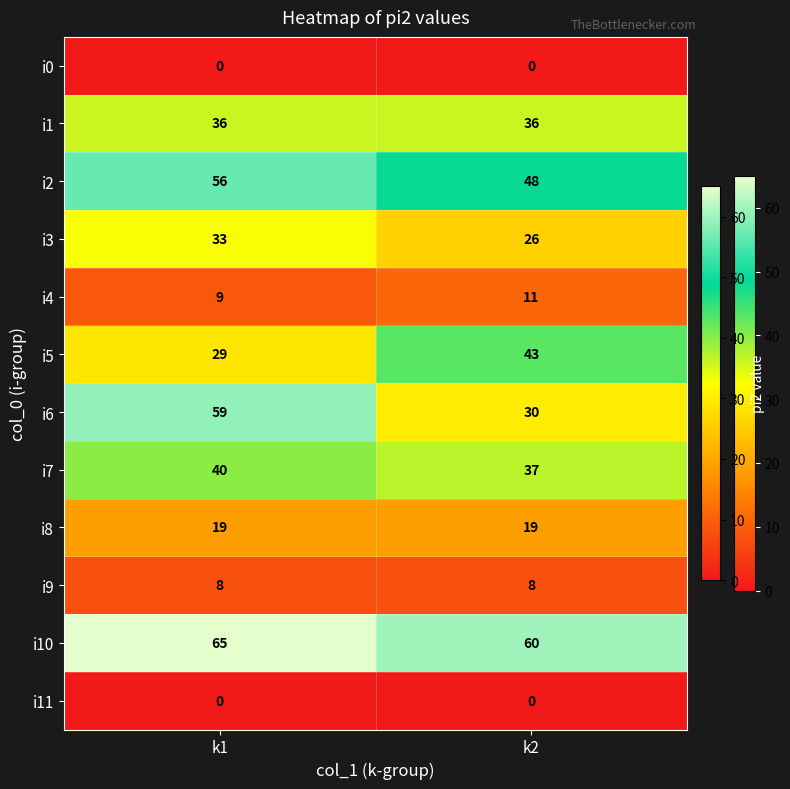

What is the sum of all i7 values?

77